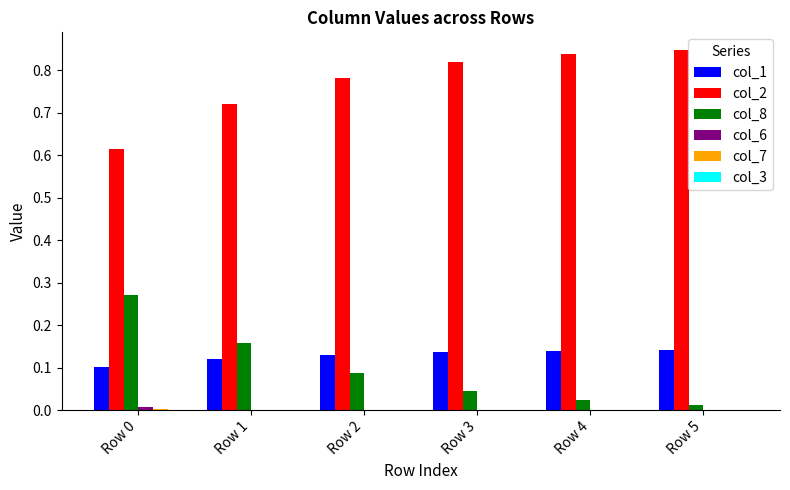

Is it true that col_1 equals 0.1 at Row 4?

True